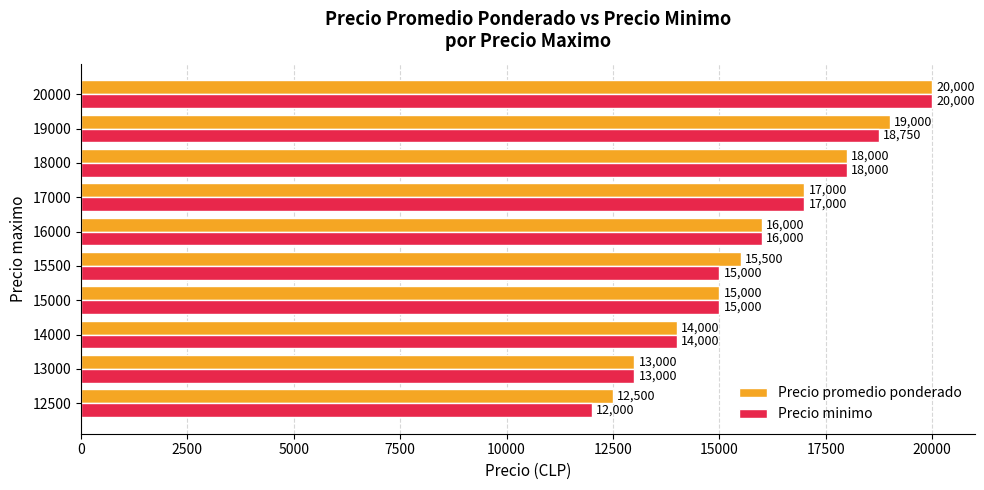

Which series has the widest spread of values?

Precio minimo